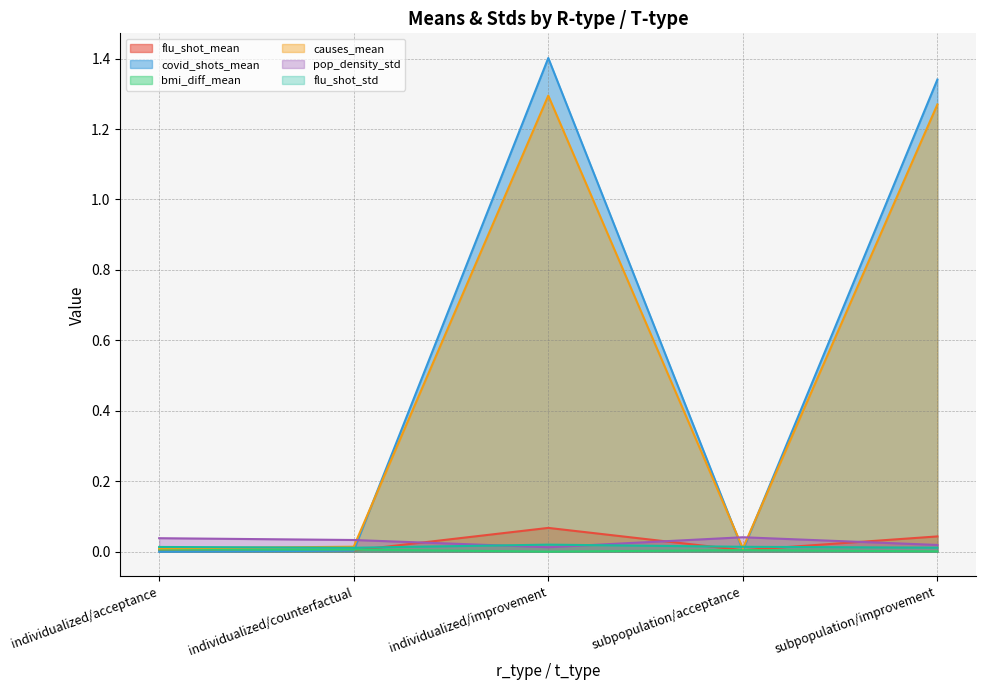

Which category has the lowest value in the pop_density_std series?

individualized/improvement